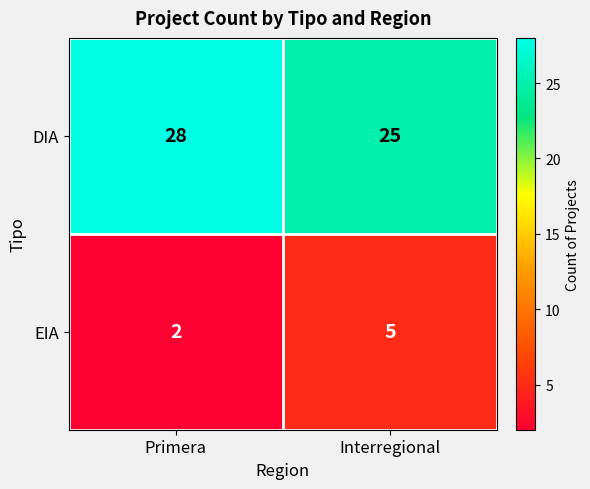

Where is EIA nearest to the value 3?

Primera